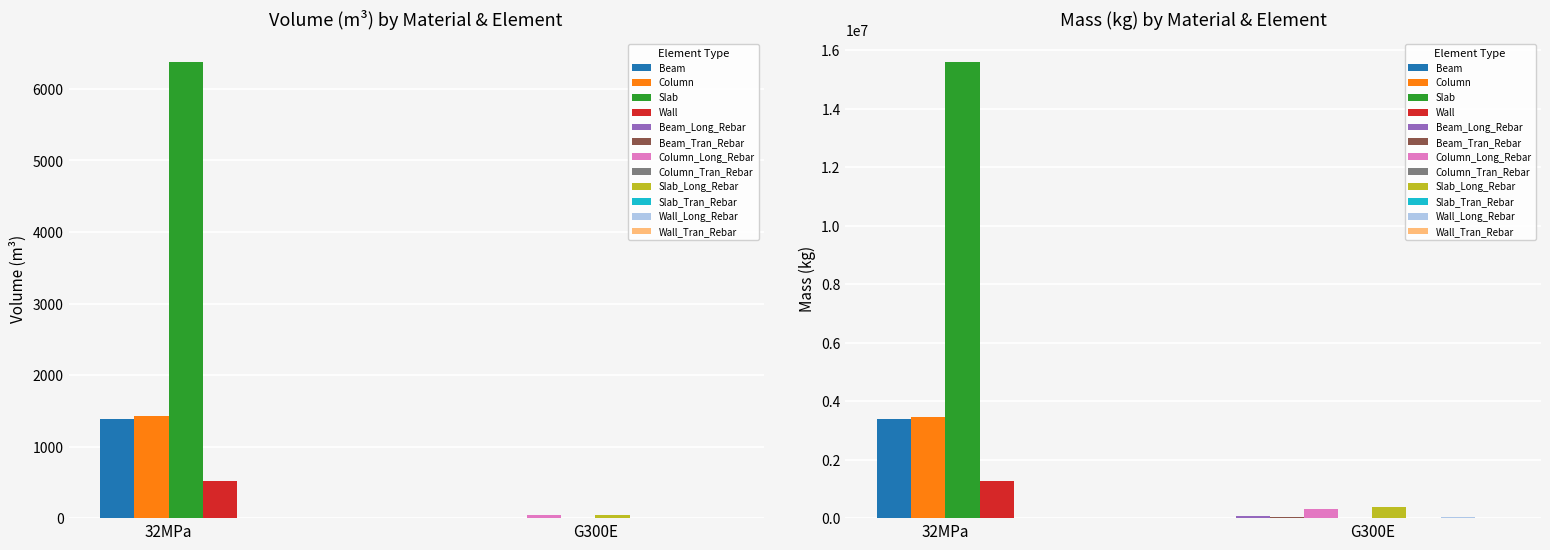

Reading left to right, extract all data points from this chart.

Volume_(m^3): 1385.4	1420.8	6374.5	525.0	7.2	4.6	39.7	0.1	47.7	0.0	3.8	2.3
Mass_(kg): 3390984.3	3471108.4	15595332.1	1284403.9	56625.6	35885.4	311797.7	1050.4	374143.5	0.0	29949.6	18007.7